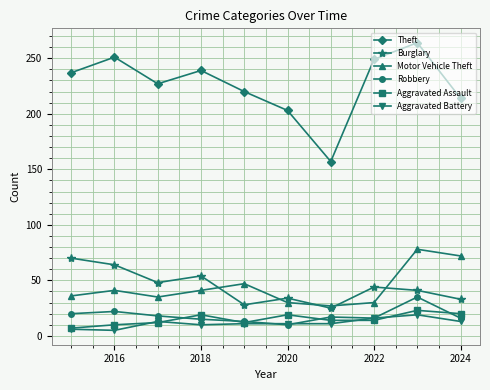

At how many categories does at least one series exceed 61?

10